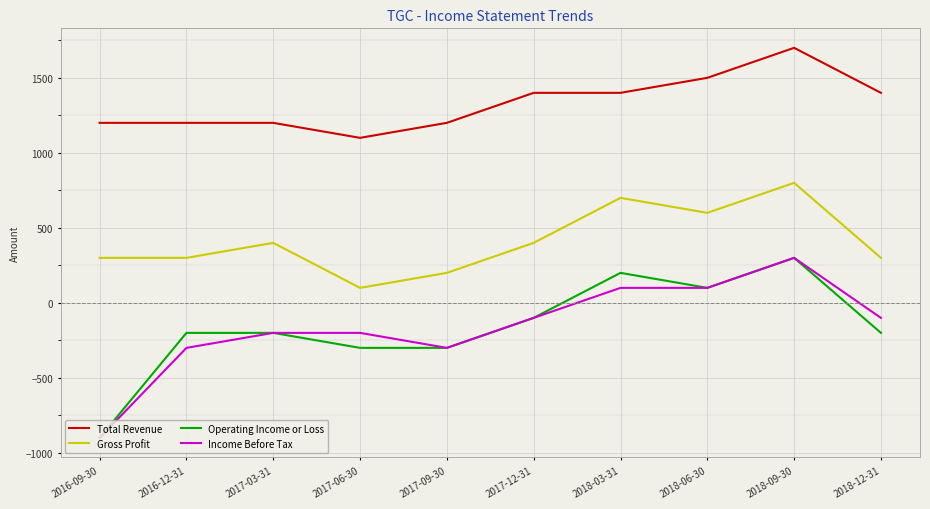

Reading left to right, list all the values displayed in this chart.

Total Revenue: 1200	1200	1200	1100	1200	1400	1400	1500	1700	1400
Gross Profit: 300	300	400	100	200	400	700	600	800	300
Operating Income or Loss: -900	-200	-200	-300	-300	-100	200	100	300	-200
Income Before Tax: -900	-300	-200	-200	-300	-100	100	100	300	-100